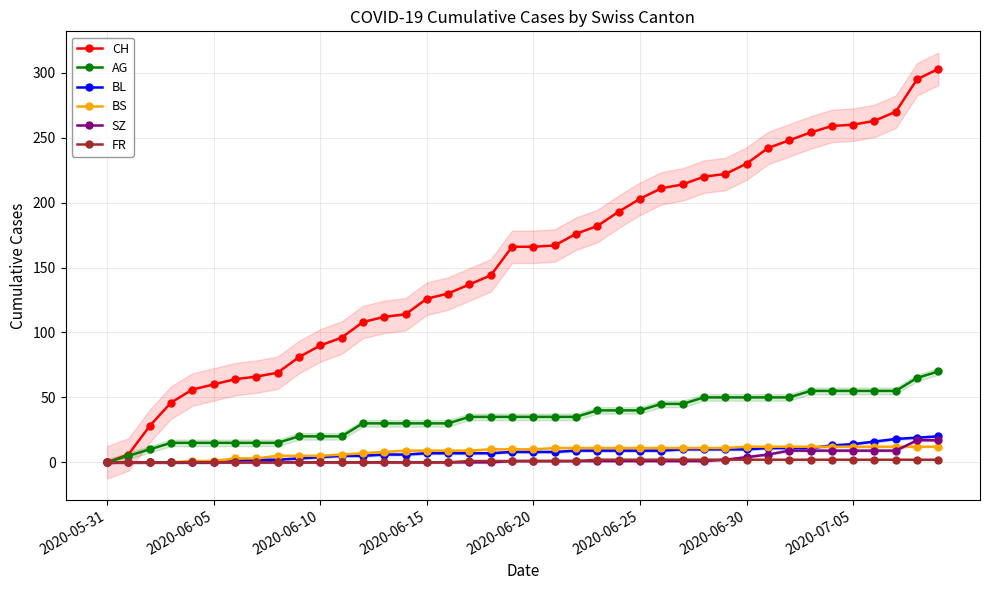

Rank the series at 37 from highest to lowest value.

CH, AG, BL, BS, SZ, FR